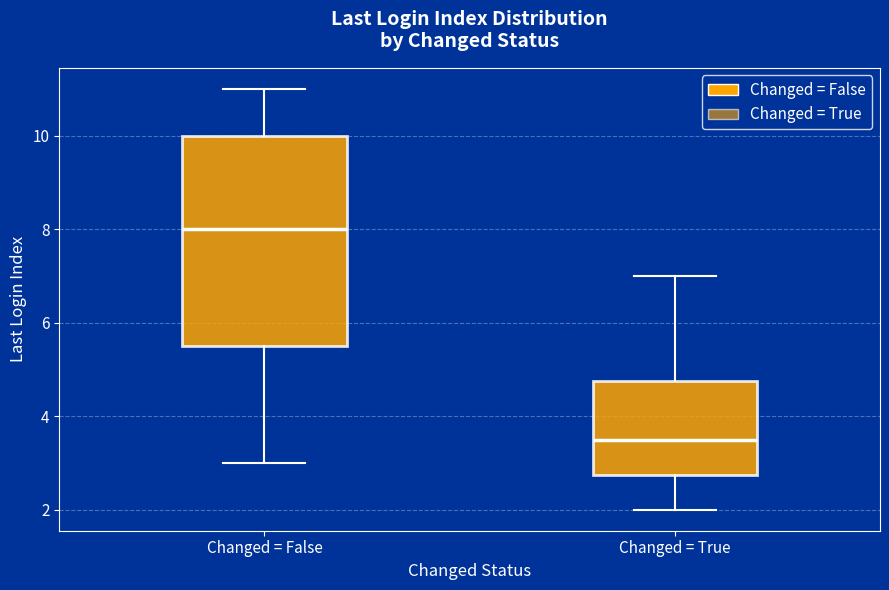

Reading left to right, read every box against the y-axis: the position of its median line, the range the box covers, and the ends of its whiskers. The values are not printed on the chart, so give them approximately, as read against the axis.

Changed = False: median 8.0, box 5.6 to 10.0, whiskers 3.0 to 11.0
Changed = True: median 3.6, box 2.8 to 4.8, whiskers 2.0 to 7.0